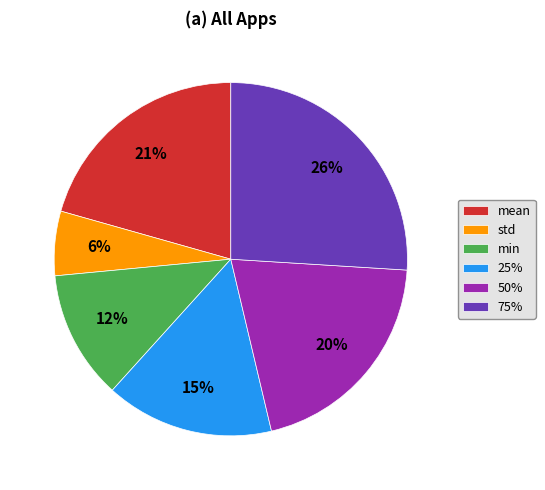

True or false: 25% accounts for 15% of the total.

True